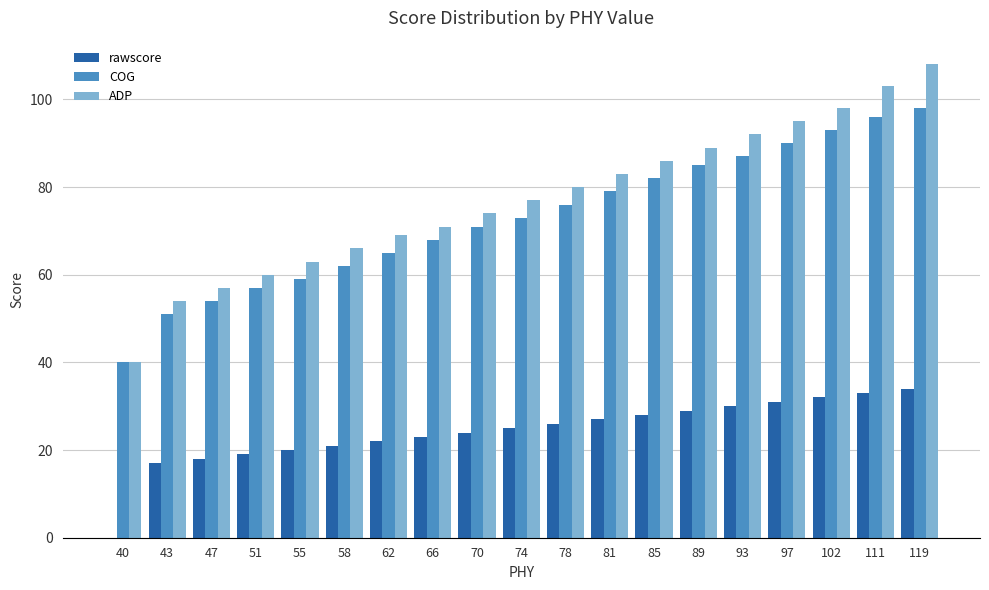

True or false: ADP has a value of 40 at 55.

False